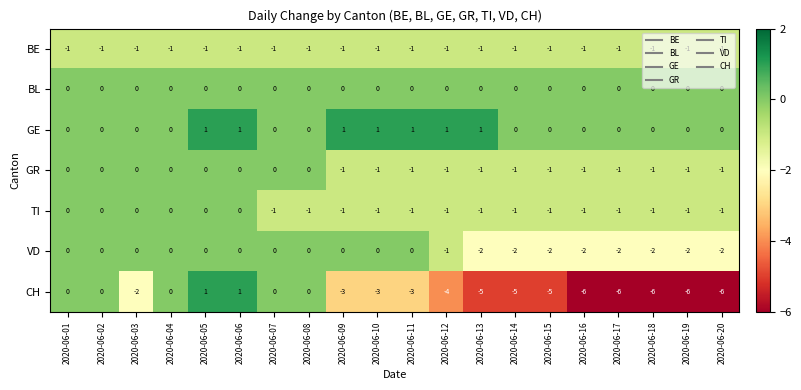

Which series has the largest range (max minus min)?

CH